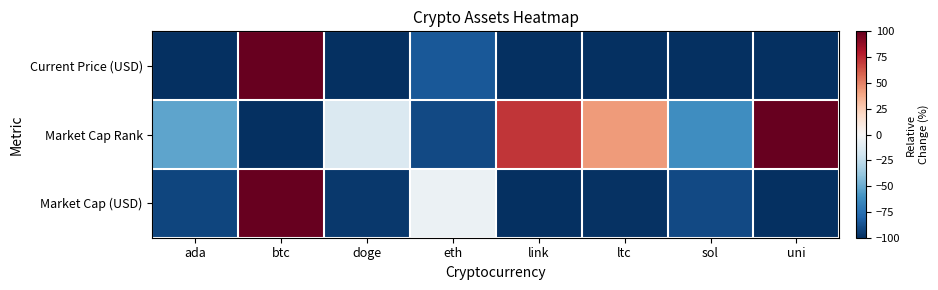

Which series has the largest range (max minus min)?

Current Price (USD)